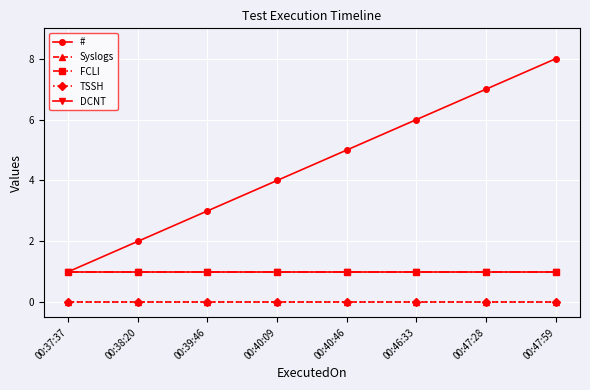

Is this an area chart (filled region under the line)?

No